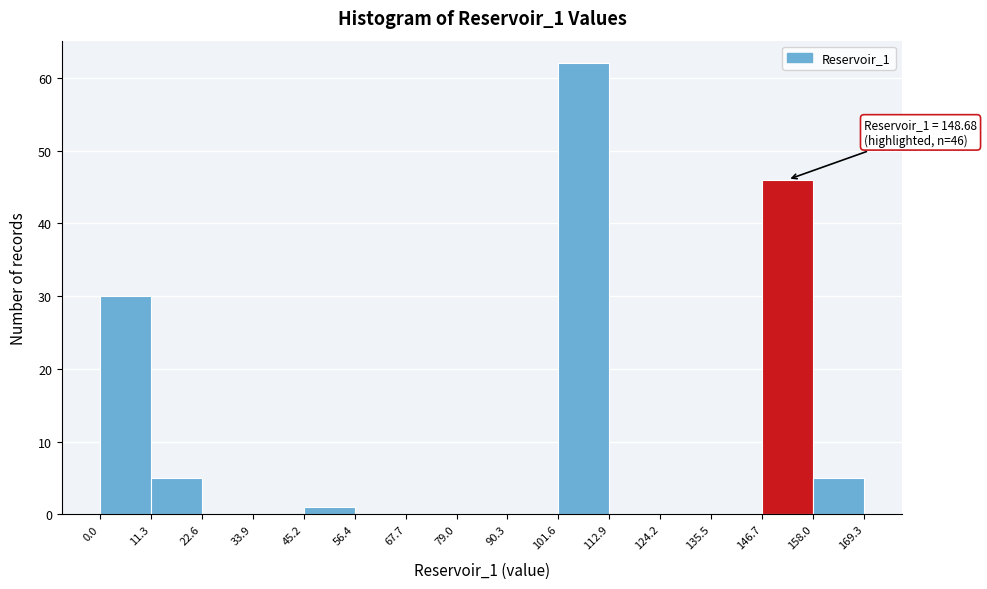

Which range on the x-axis has the tallest bar?

101.6 to 112.9